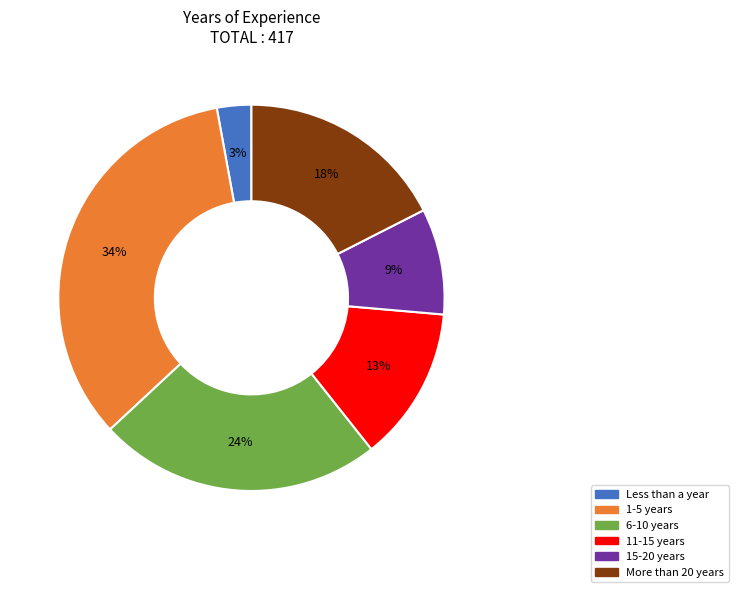

True or false: Less than a year accounts for 3% of the total.

True